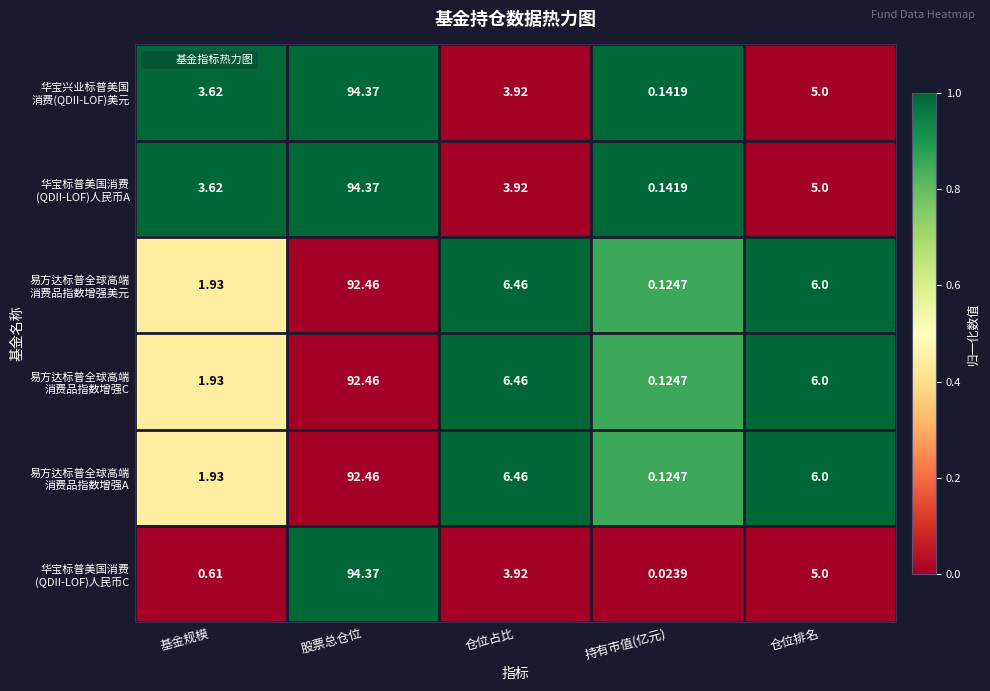

At which category is the sum across all series the highest?

股票总仓位